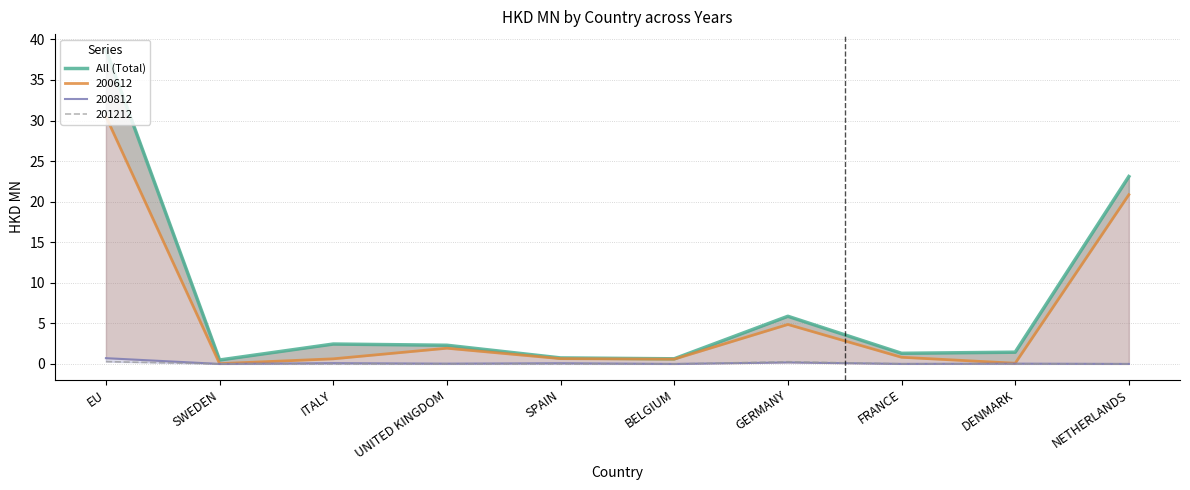

List the labels in order of value, largest first.

EU, NETHERLANDS, GERMANY, ITALY, UNITED KINGDOM, DENMARK, FRANCE, SPAIN, BELGIUM, SWEDEN